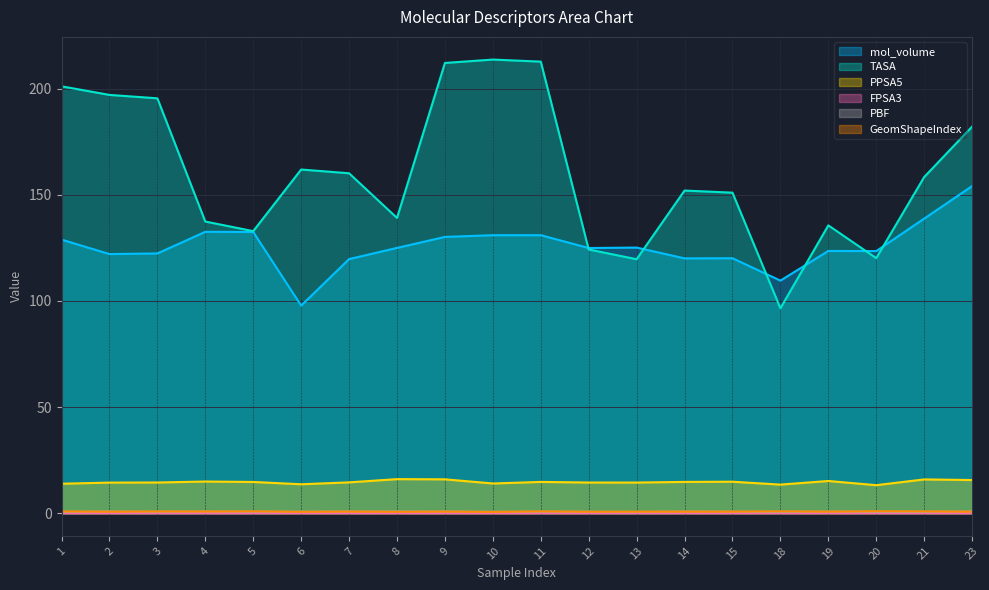

What are all the series names shown in the legend?

mol_volume, TASA, PPSA5, FPSA3, PBF, GeomShapeIndex